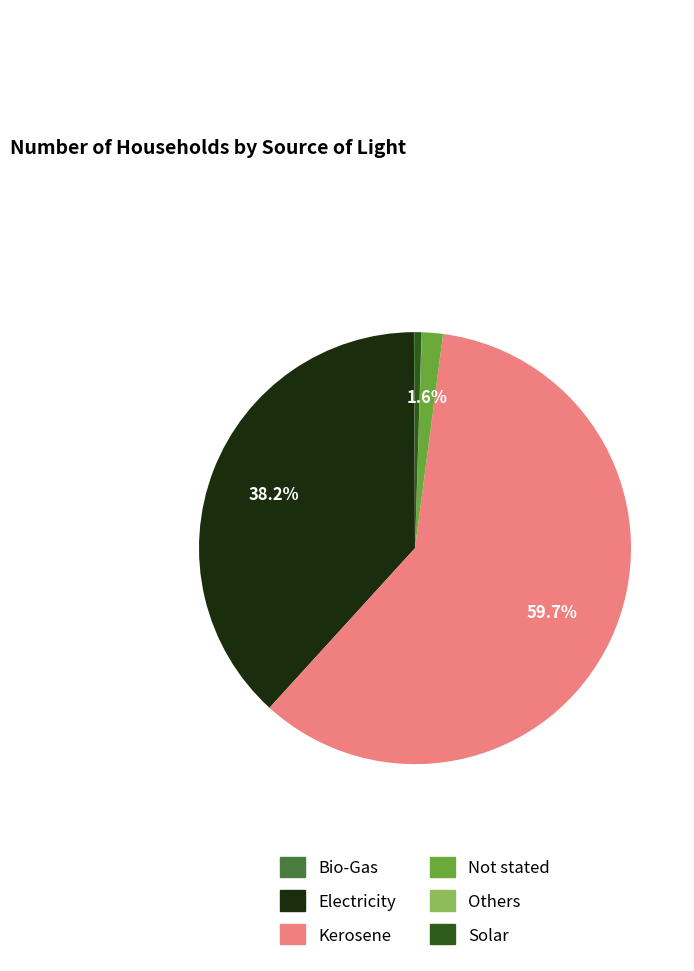

Is it true that Kerosene is 60% of the pie?

True